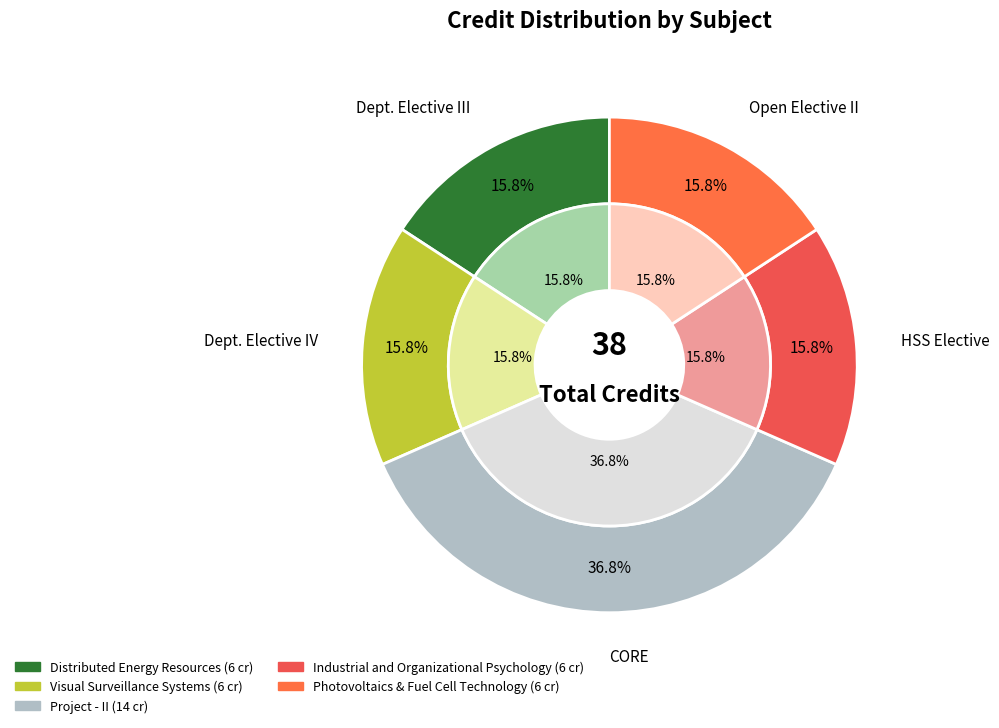

Rank the categories by value from highest to lowest.

Project - II, Distributed Energy Resources, Visual Surveillance Systems, Industrial and Organizational Psychology, Photovoltaics & Fuel Cell Technology